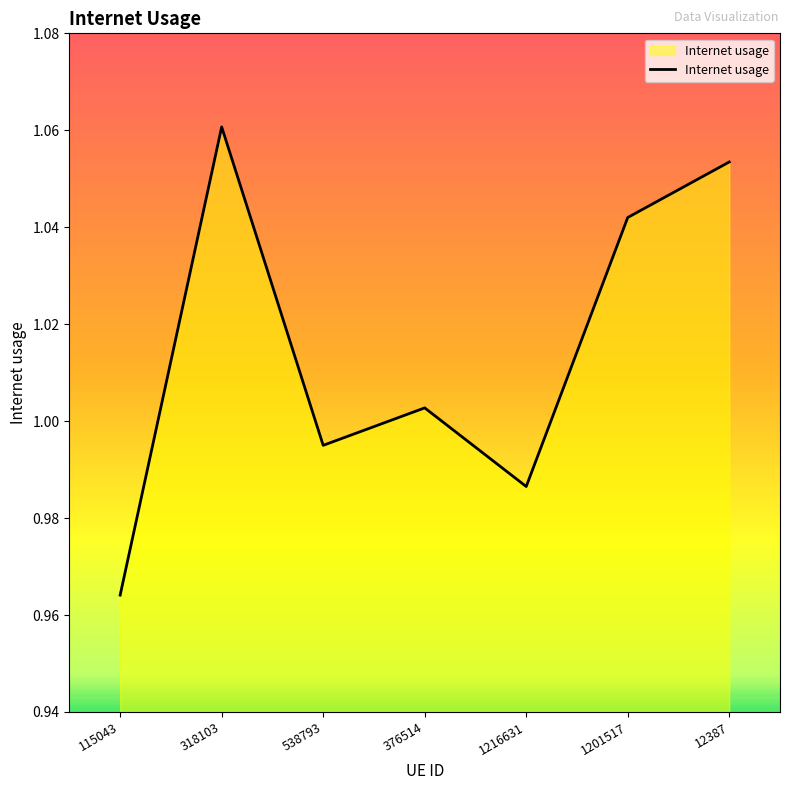

What is the change in value from 376514 to 12387?

+0.1